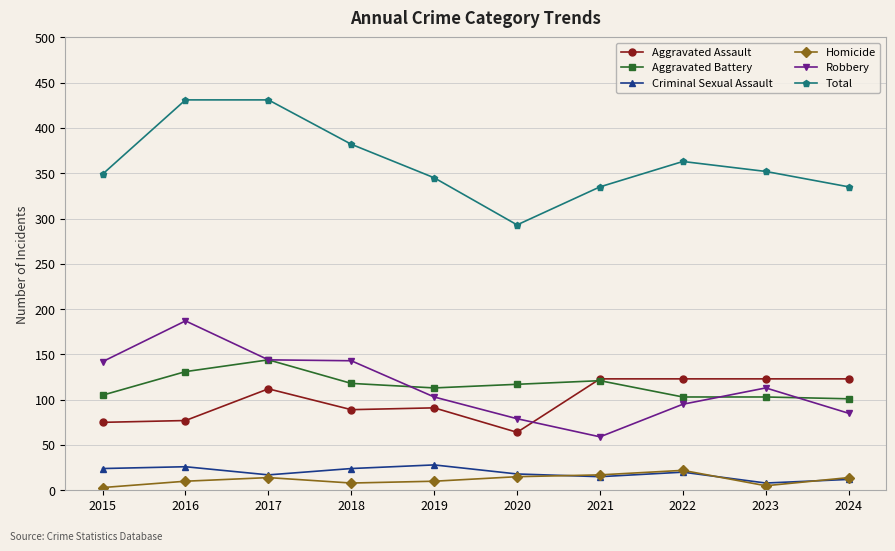

The value of Aggravated Assault at 2020 is 44. True or false?

False